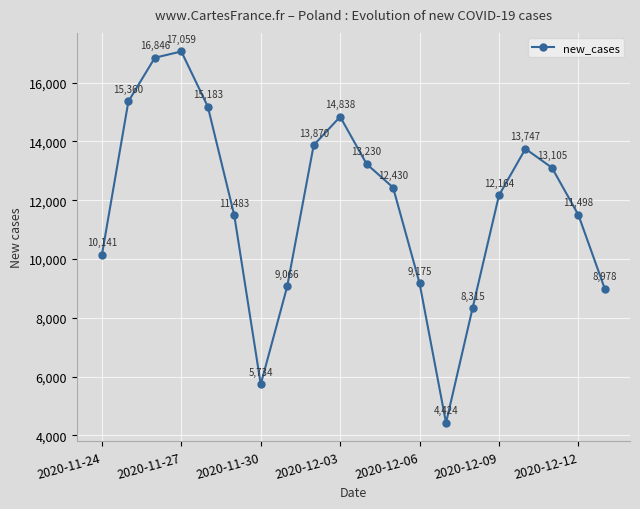

Reading left to right, transcribe all the data shown in this chart.

10141	15360	16846	17059	15183	11483	5734	9066	13870	14838	13230	12430	9175	4424	8315	12164	13747	13105	11498	8978